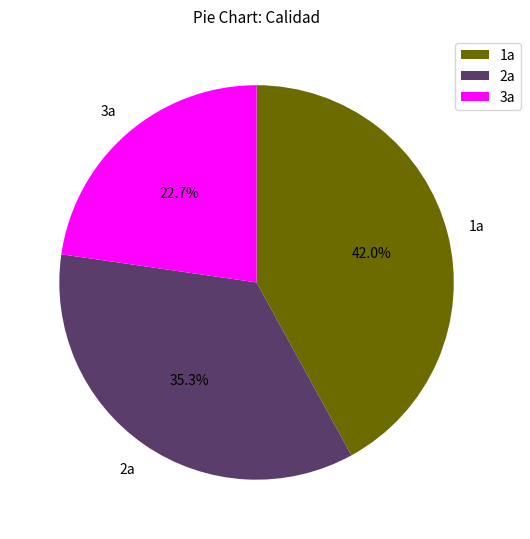

Combined, do 3a and 1a account for over 50%?

Yes